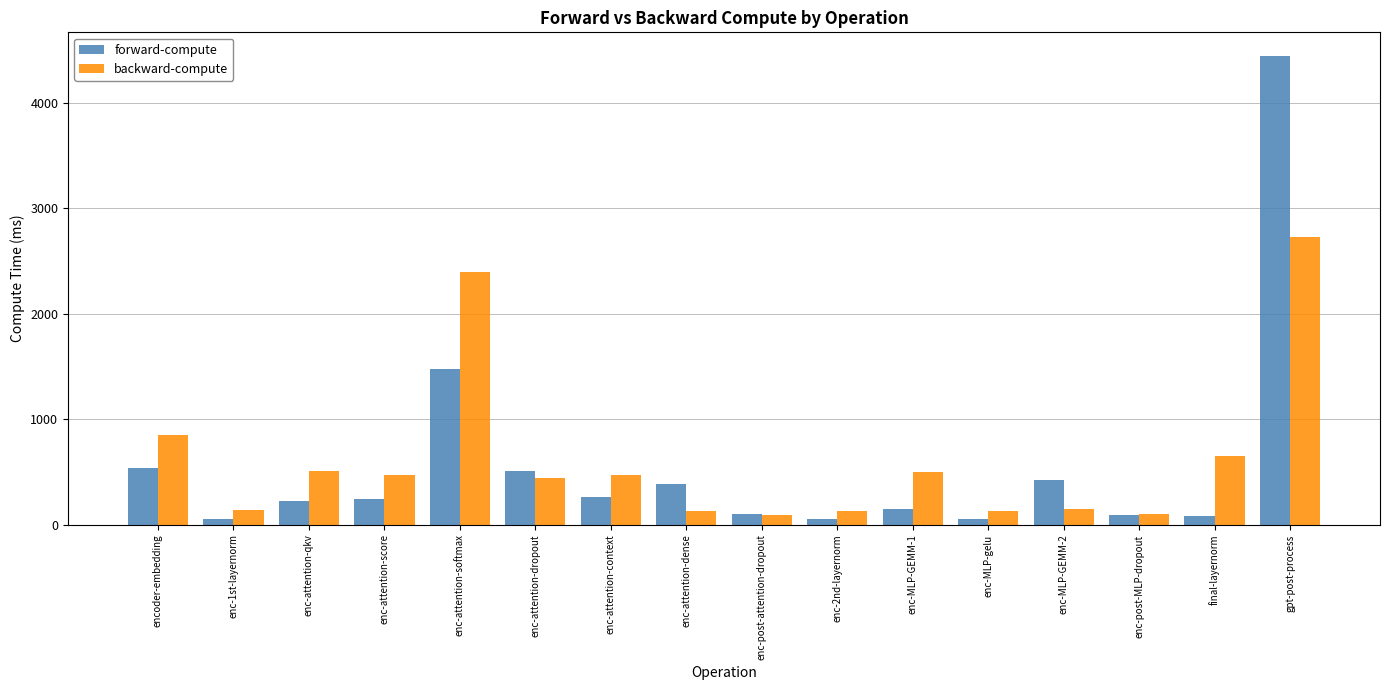

The value of backward-compute at enc-attention-softmax is 1145.2. True or false?

False